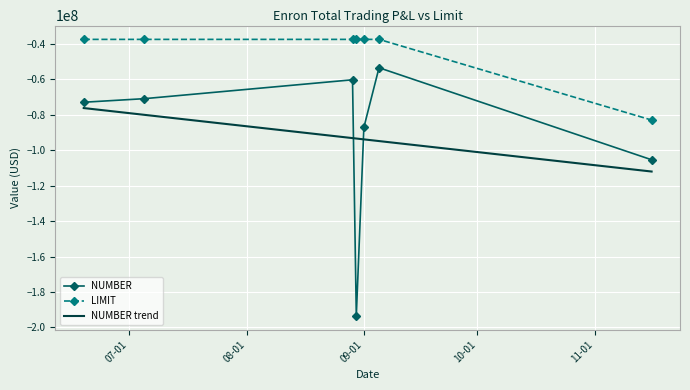

Which series has the largest total across all categories?

LIMIT